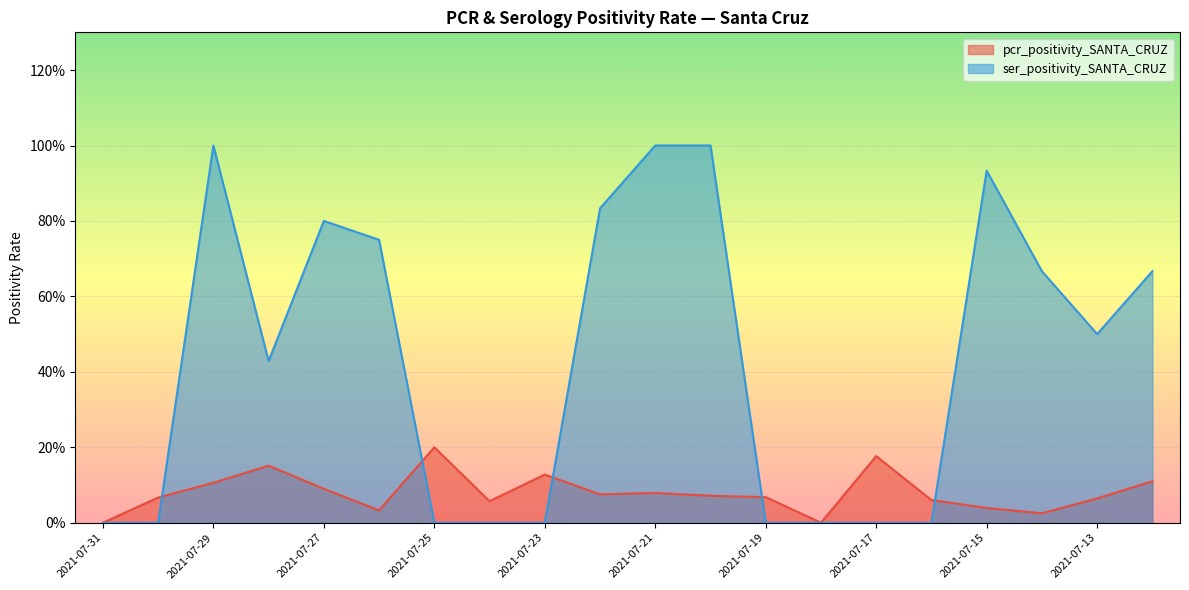

Reading left to right, transcribe all the data shown in this chart.

pcr_positivity_SANTA_CRUZ: 2021-07-31=0.0	2021-07-30=0.1	2021-07-29=0.1	2021-07-28=0.2	2021-07-27=0.1	2021-07-26=0.0	2021-07-25=0.2	2021-07-24=0.1	2021-07-23=0.1	2021-07-22=0.1	2021-07-21=0.1	2021-07-20=0.1	2021-07-19=0.1	2021-07-18=0.0	2021-07-17=0.2	2021-07-16=0.1	2021-07-15=0.0	2021-07-14=0.0	2021-07-13=0.1	2021-07-12=0.1
ser_positivity_SANTA_CRUZ: 2021-07-31=0.0	2021-07-30=0.0	2021-07-29=1.0	2021-07-28=0.4	2021-07-27=0.8	2021-07-26=0.8	2021-07-25=0.0	2021-07-24=0.0	2021-07-23=0.0	2021-07-22=0.8	2021-07-21=1.0	2021-07-20=1.0	2021-07-19=0.0	2021-07-18=0.0	2021-07-17=0.0	2021-07-16=0.0	2021-07-15=0.9	2021-07-14=0.7	2021-07-13=0.5	2021-07-12=0.7